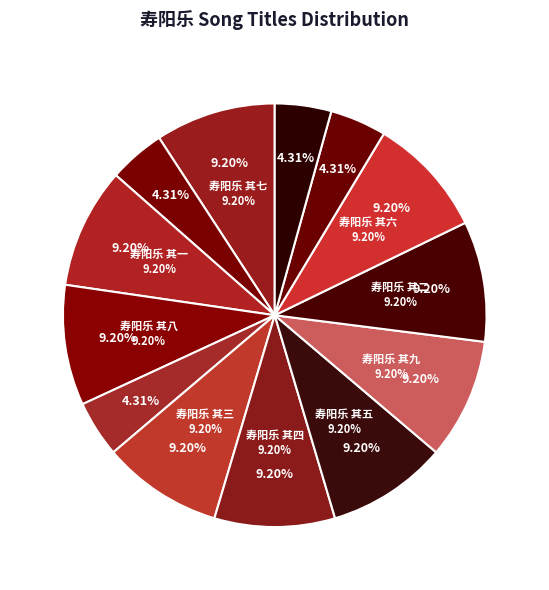

To the nearest percent, what portion does 寿阳乐 其九 represent?

9%